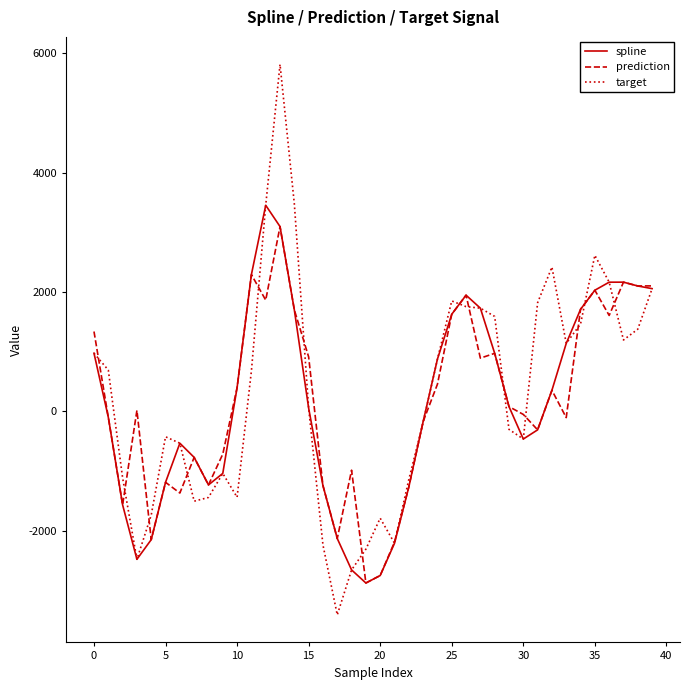

What is the minimum value shown in the chart?

-3411.1